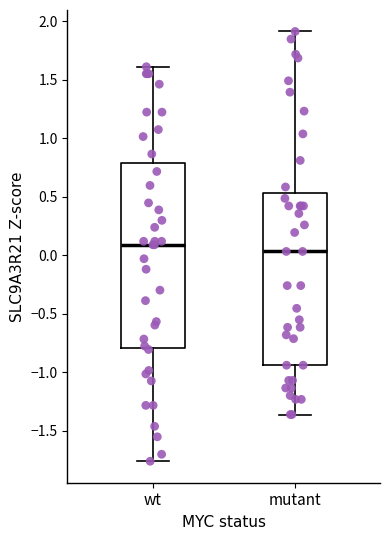

Where is the upper edge of the box for mutant on the y-axis? The values are not printed on the chart, so give them approximately, as read against the axis.

0.55